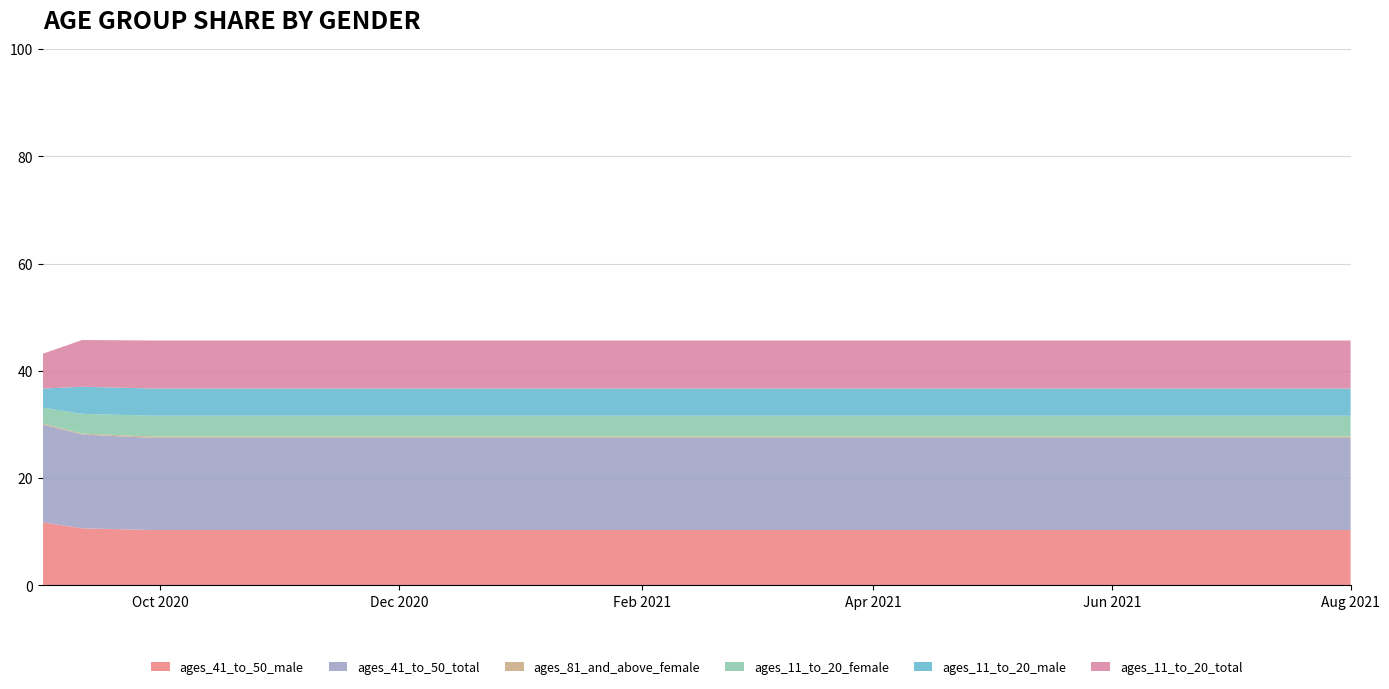

Reading left to right, extract all data points from this chart.

ages_41_to_50_male: 2020-09-01=11.8	2020-09-11=10.7	2020-09-29=10.3	2020-10-11=10.3	2020-10-20=10.3	2020-11-01=10.3	2020-11-15=10.3	2020-12-01=10.3	2020-12-15=10.3	2021-01-01=10.3	2021-02-01=10.3	2021-03-01=10.3	2021-04-01=10.3	2021-05-01=10.3	2021-06-01=10.3	2021-07-01=10.3	2021-08-01=10.3
ages_41_to_50_total: 2020-09-01=18.2	2020-09-11=17.5	2020-09-29=17.2	2020-10-11=17.2	2020-10-20=17.2	2020-11-01=17.2	2020-11-15=17.2	2020-12-01=17.2	2020-12-15=17.2	2021-01-01=17.2	2021-02-01=17.2	2021-03-01=17.2	2021-04-01=17.2	2021-05-01=17.2	2021-06-01=17.2	2021-07-01=17.2	2021-08-01=17.2
ages_81_and_above_female: 2020-09-01=0.2	2020-09-11=0.2	2020-09-29=0.3	2020-10-11=0.3	2020-10-20=0.3	2020-11-01=0.3	2020-11-15=0.3	2020-12-01=0.3	2020-12-15=0.3	2021-01-01=0.3	2021-02-01=0.3	2021-03-01=0.3	2021-04-01=0.3	2021-05-01=0.3	2021-06-01=0.3	2021-07-01=0.3	2021-08-01=0.3
ages_11_to_20_female: 2020-09-01=2.9	2020-09-11=3.7	2020-09-29=3.9	2020-10-11=3.9	2020-10-20=3.9	2020-11-01=3.9	2020-11-15=3.9	2020-12-01=3.9	2020-12-15=3.9	2021-01-01=3.9	2021-02-01=3.9	2021-03-01=3.9	2021-04-01=3.9	2021-05-01=3.9	2021-06-01=3.9	2021-07-01=3.9	2021-08-01=3.9
ages_11_to_20_male: 2020-09-01=3.6	2020-09-11=5.0	2020-09-29=5.1	2020-10-11=5.1	2020-10-20=5.1	2020-11-01=5.1	2020-11-15=5.1	2020-12-01=5.1	2020-12-15=5.1	2021-01-01=5.1	2021-02-01=5.1	2021-03-01=5.1	2021-04-01=5.1	2021-05-01=5.1	2021-06-01=5.1	2021-07-01=5.1	2021-08-01=5.1
ages_11_to_20_total: 2020-09-01=6.5	2020-09-11=8.7	2020-09-29=8.9	2020-10-11=8.9	2020-10-20=8.9	2020-11-01=8.9	2020-11-15=8.9	2020-12-01=8.9	2020-12-15=8.9	2021-01-01=8.9	2021-02-01=8.9	2021-03-01=8.9	2021-04-01=8.9	2021-05-01=8.9	2021-06-01=8.9	2021-07-01=8.9	2021-08-01=8.9